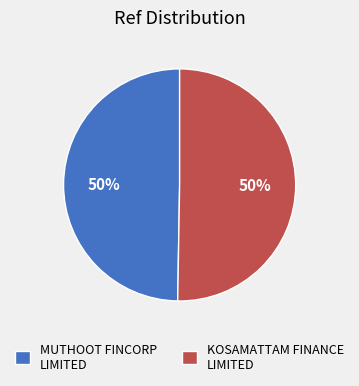

Approximately how many times larger is the value at KOSAMATTAM FINANCE LIMITED compared to MUTHOOT FINCORP LIMITED?

1.0